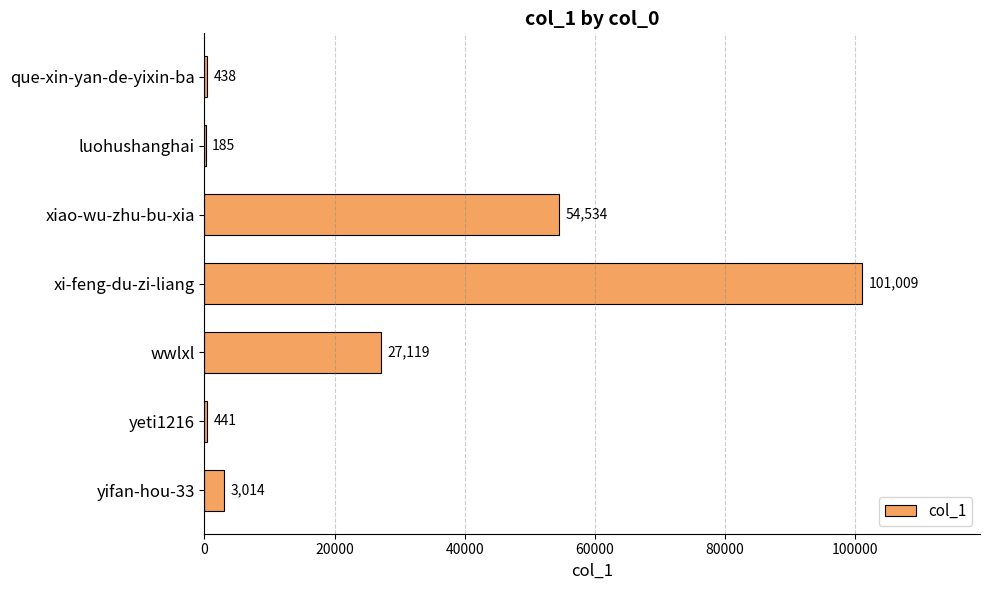

Between xi-feng-du-zi-liang and wwlxl, which is larger?

xi-feng-du-zi-liang